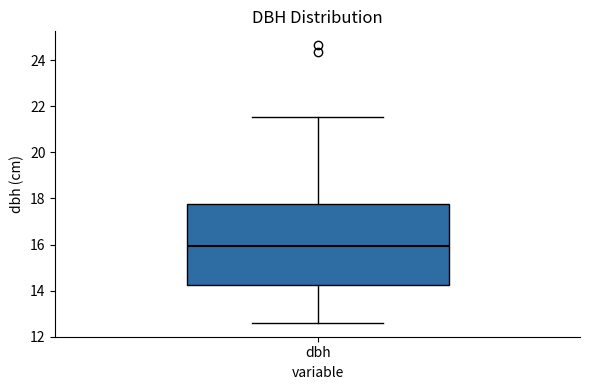

Transcribe this box plot: give where the median line is, the range the box spans, and where the two whiskers end, as read against the y-axis. The values are not printed on the chart, so give them approximately, as read against the axis.

median 16.0, box 14.2 to 17.8, whiskers 12.6 to 21.6